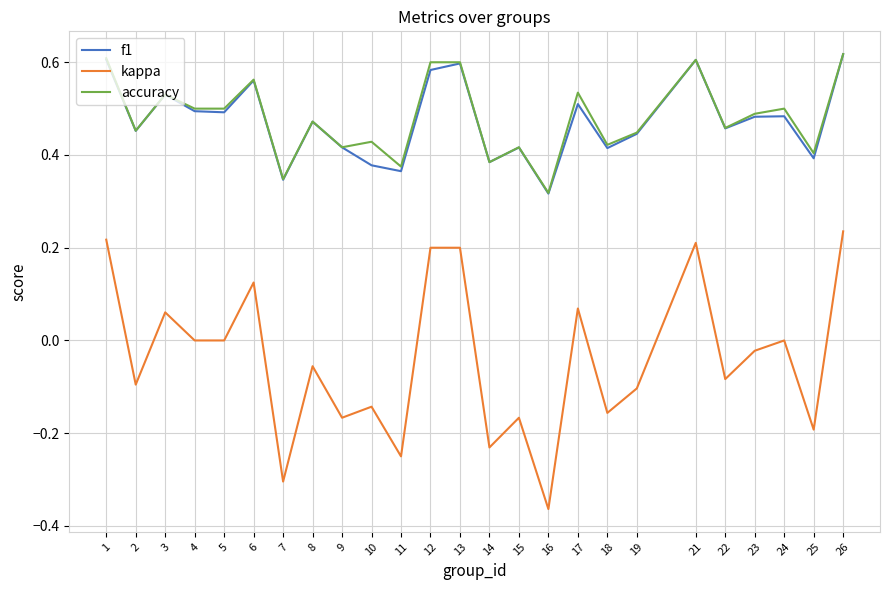

Does the chart have visible grid lines?

Yes